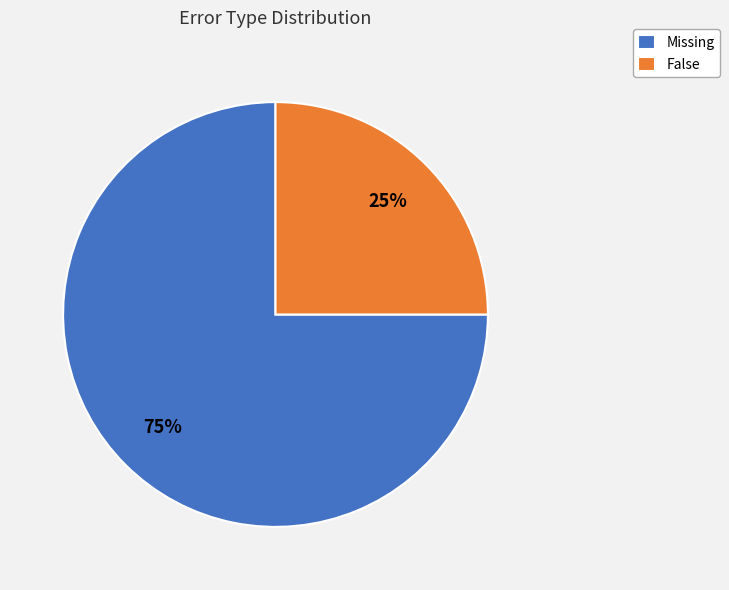

Is the sum of Missing and False greater than half?

Yes